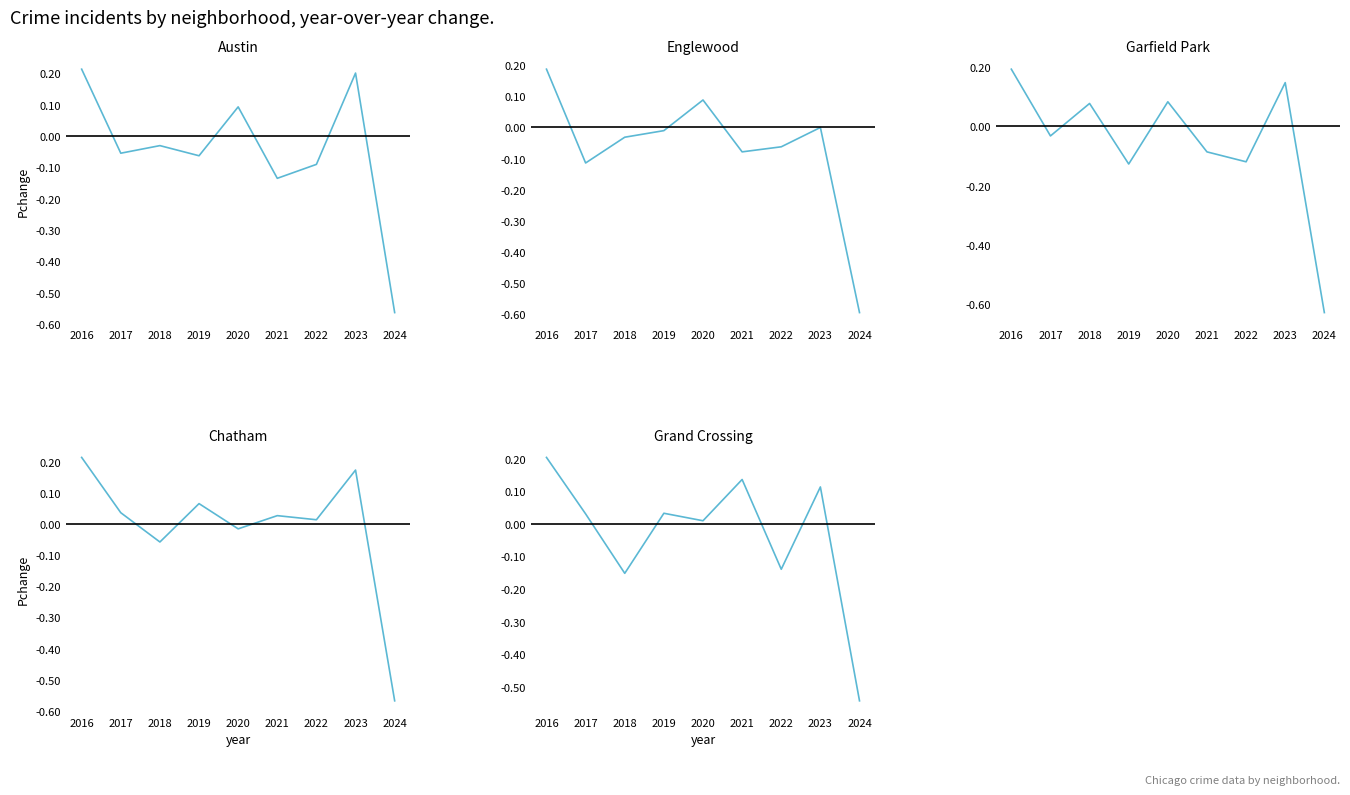

Where do Grand Crossing and Austin first cross each other?

2016 and 2017